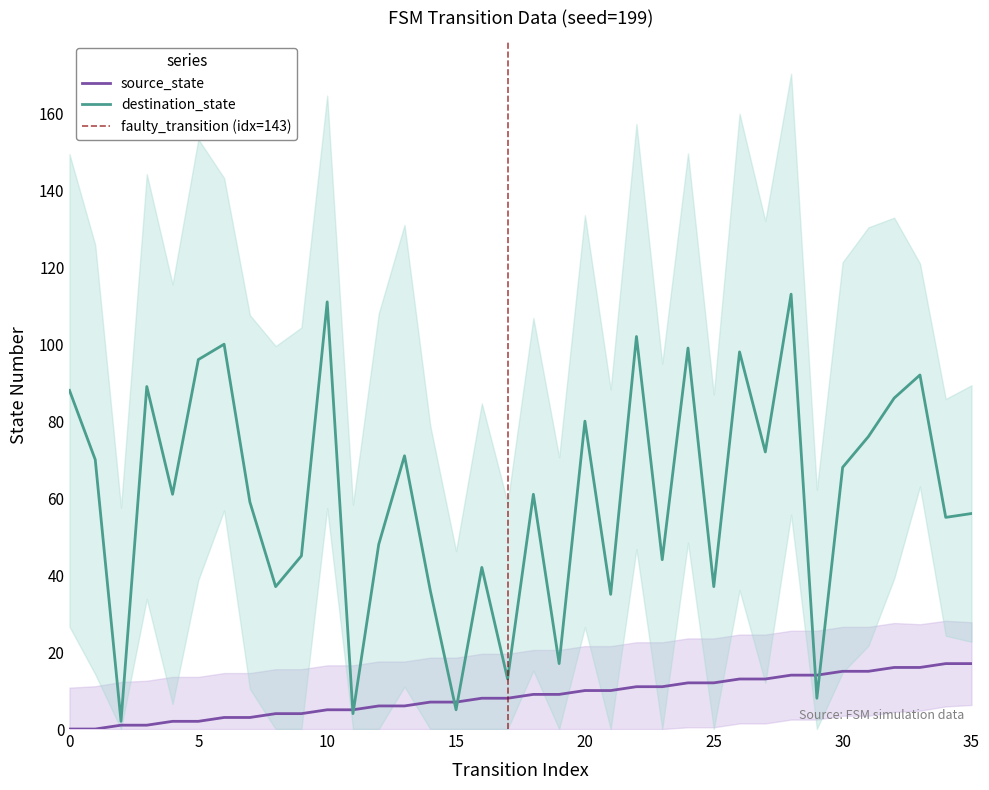

What value does the destination_state series have at 3, to the nearest 50?

100